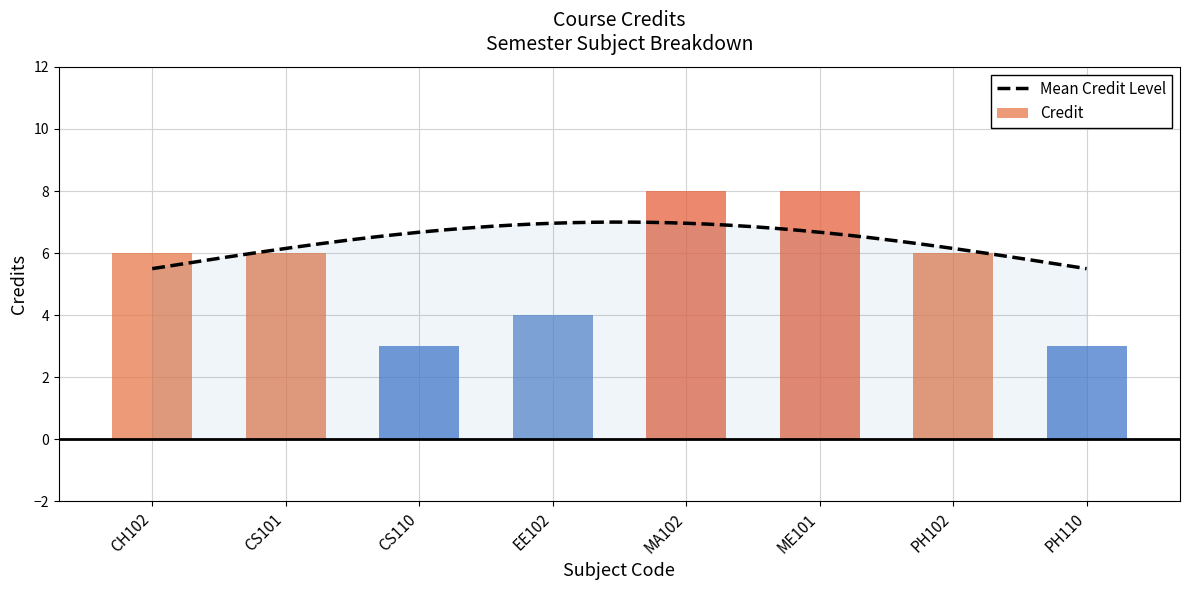

Reading left to right, transcribe all the data shown in this chart.

CH102=6	CS101=6	CS110=3	EE102=4	MA102=8	ME101=8	PH102=6	PH110=3